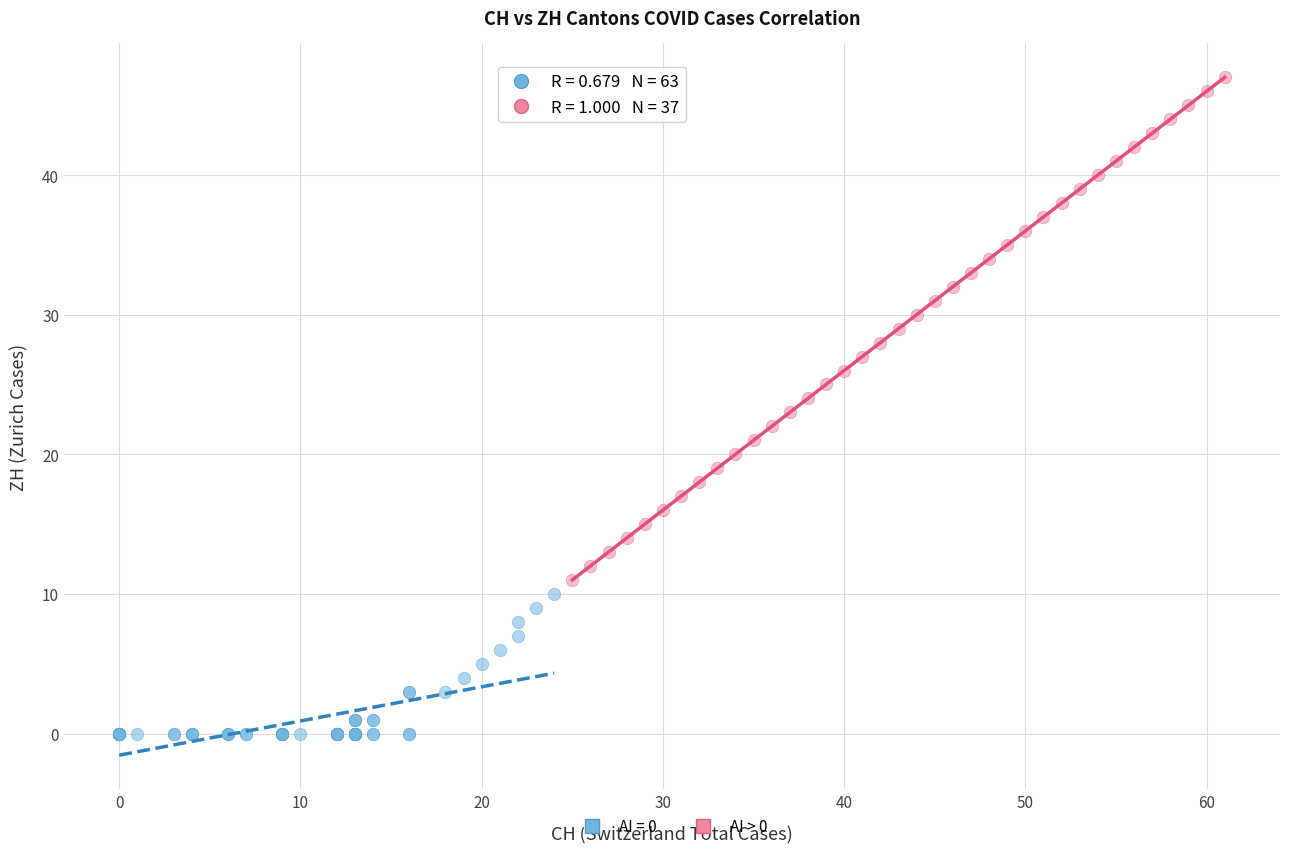

Which series has the largest Y range (max minus min)?

AI > 0